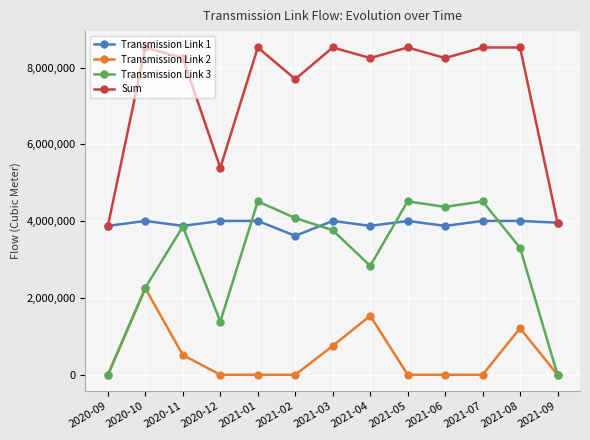

What is the total value across all series at 2021-05?

17050000